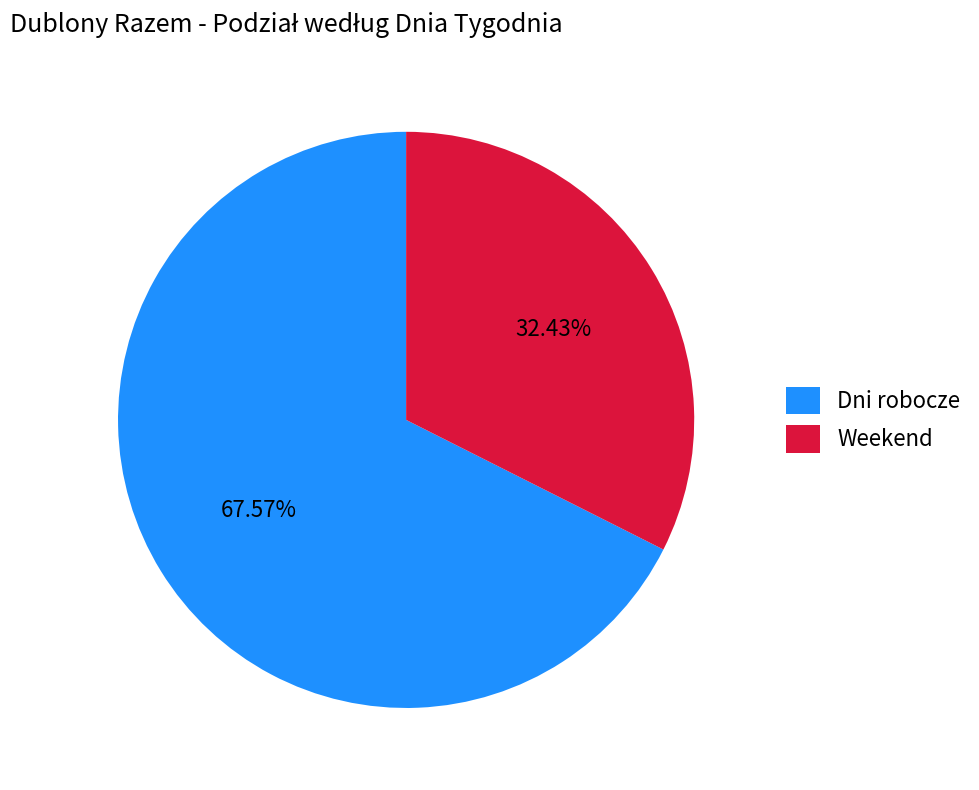

Is the sum of Dni robocze and Weekend greater than half?

Yes